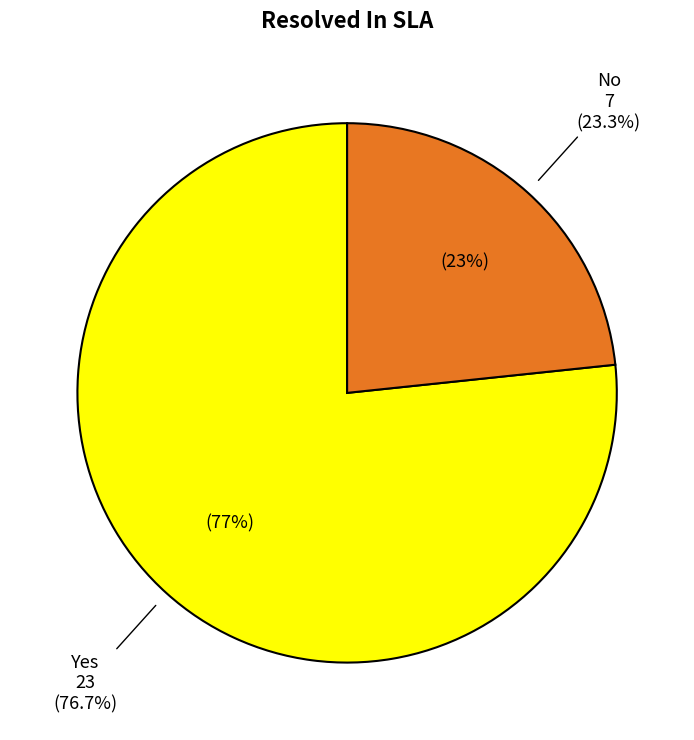

Combined, do No and Yes account for over 50%?

Yes